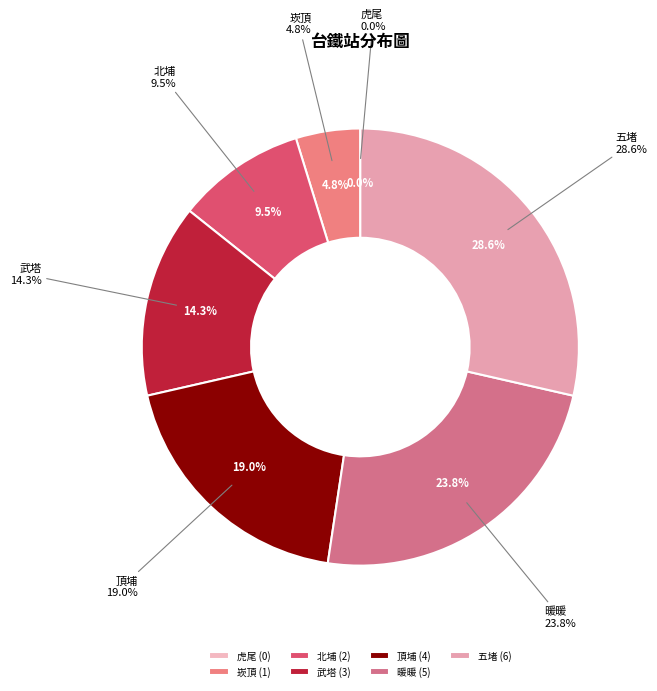

How many slices are in this pie chart?

7